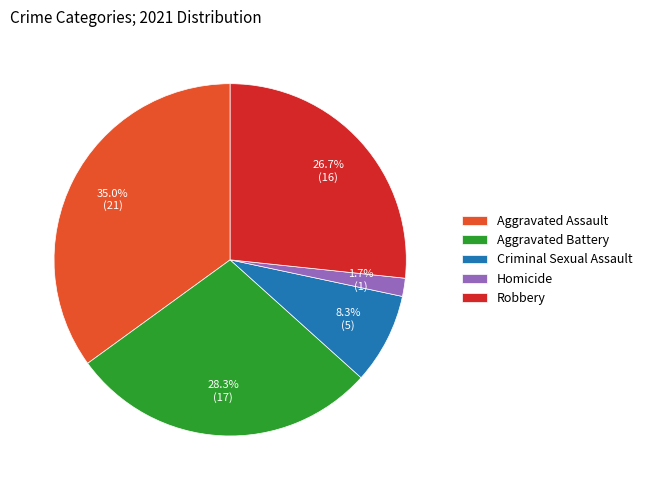

Combined, do Aggravated Assault and Criminal Sexual Assault account for over 50%?

No